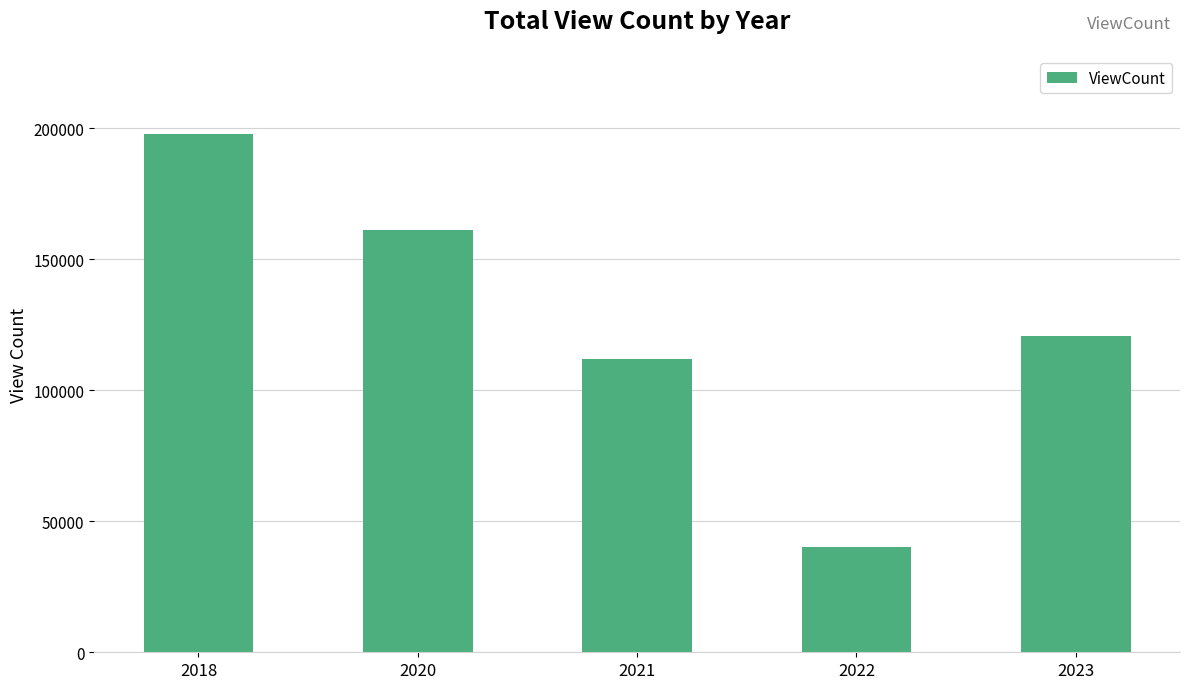

What is the greatest value displayed?

197917